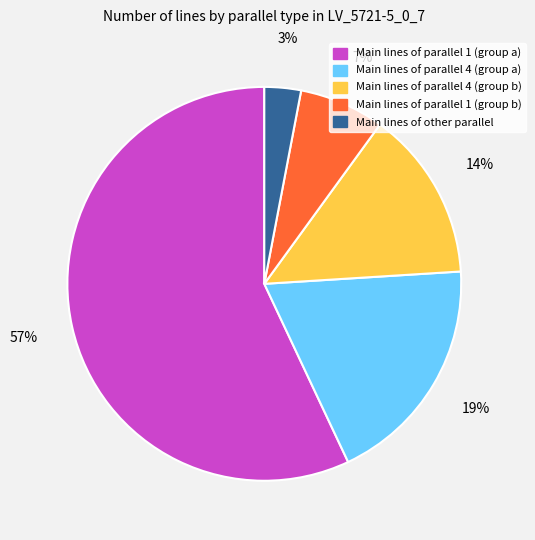

To the nearest percent, what is the average slice percentage?

20%